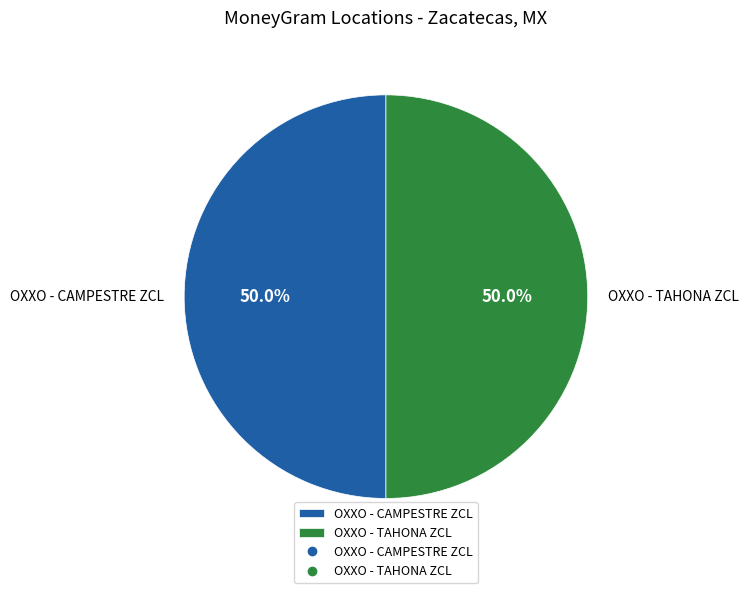

What is the ratio of the value at OXXO - CAMPESTRE ZCL to the value at OXXO - TAHONA ZCL?

1.0